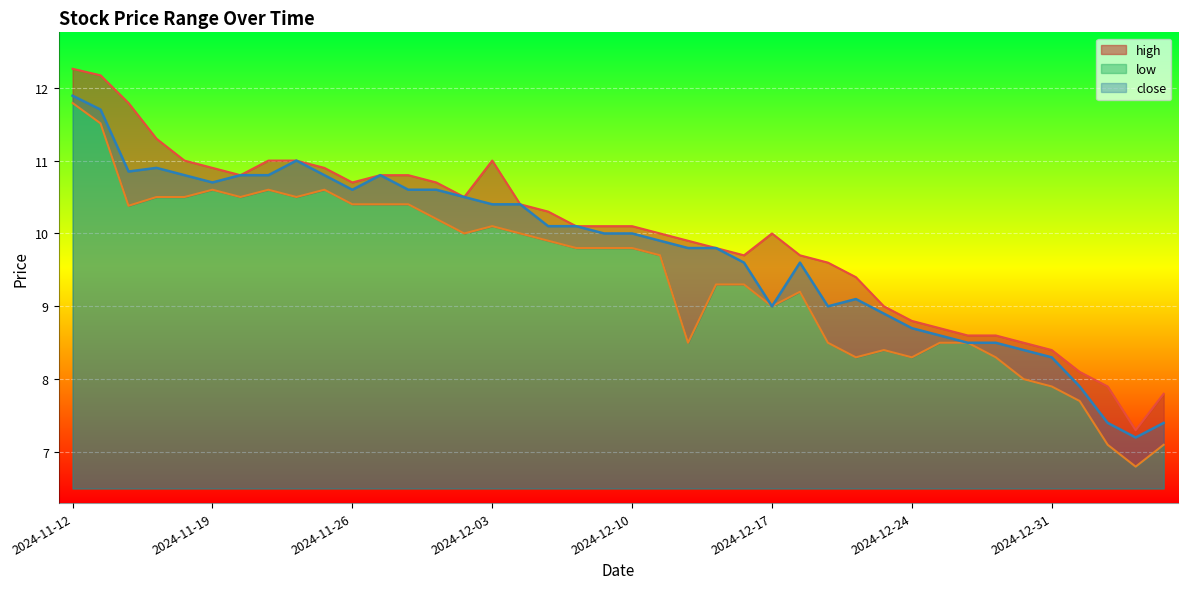

True or false: low and high intersect in this chart.

False